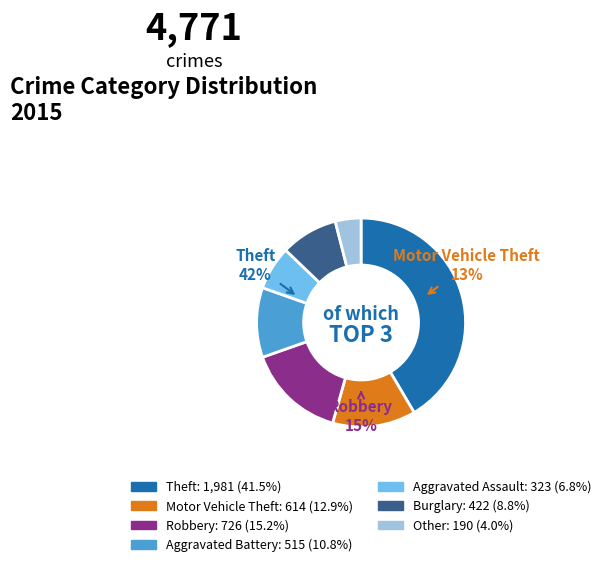

How many segments does this pie chart have?

7